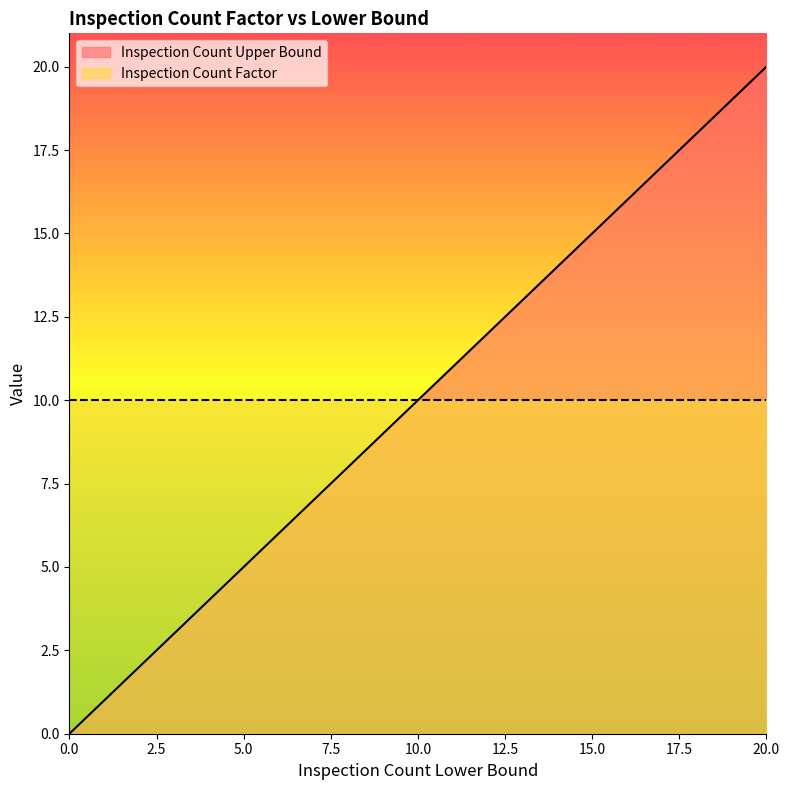

Does the chart have visible grid lines?

No